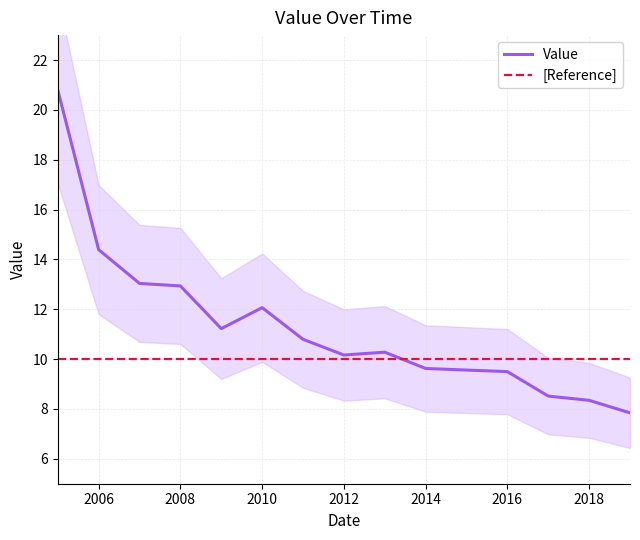

Count the number of categories in the chart.

14